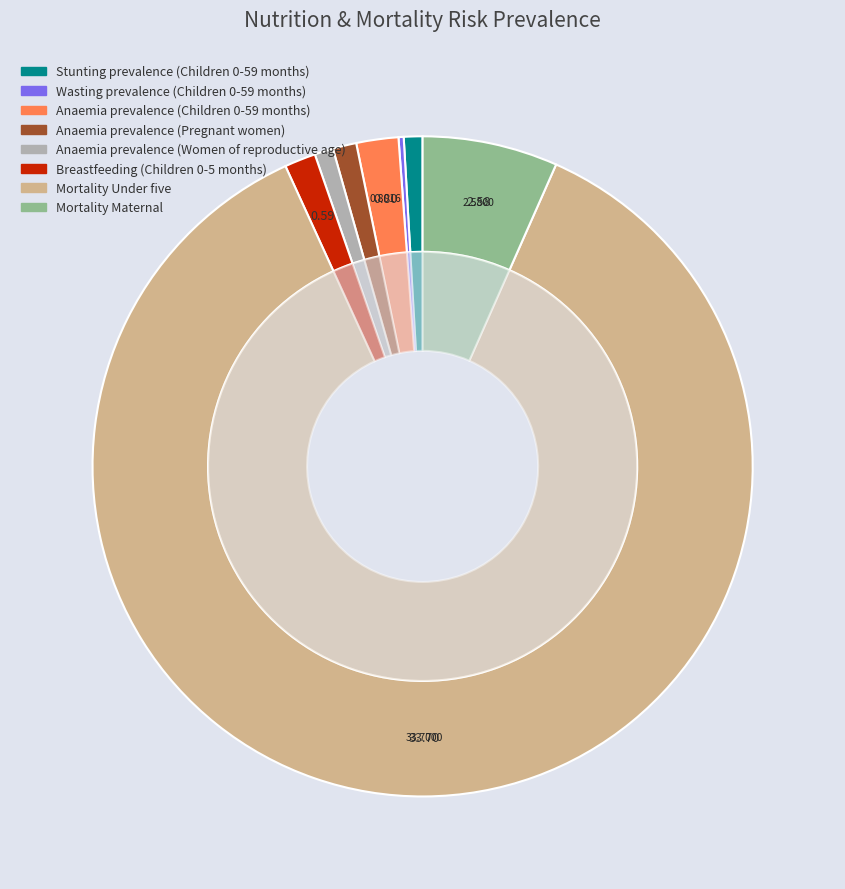

True or false: Mortality Under five accounts for 78% of the total.

False